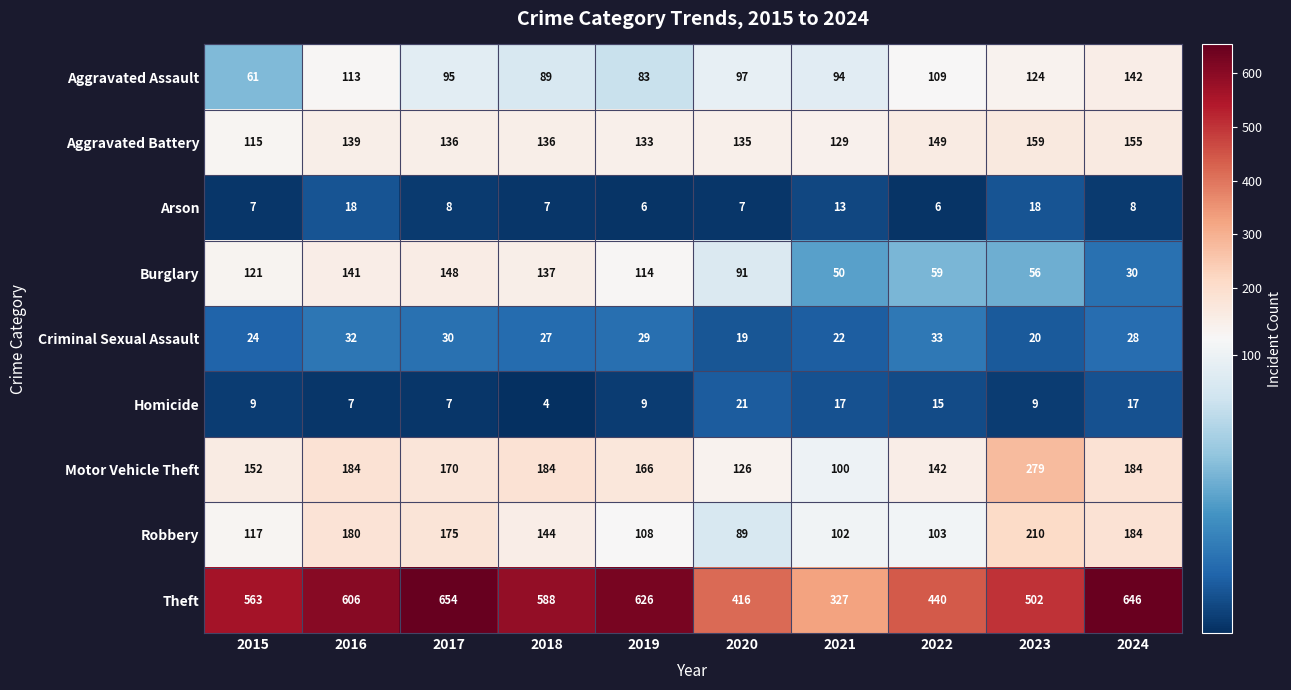

What is the difference between the maximum and minimum values in the Burglary series?

118